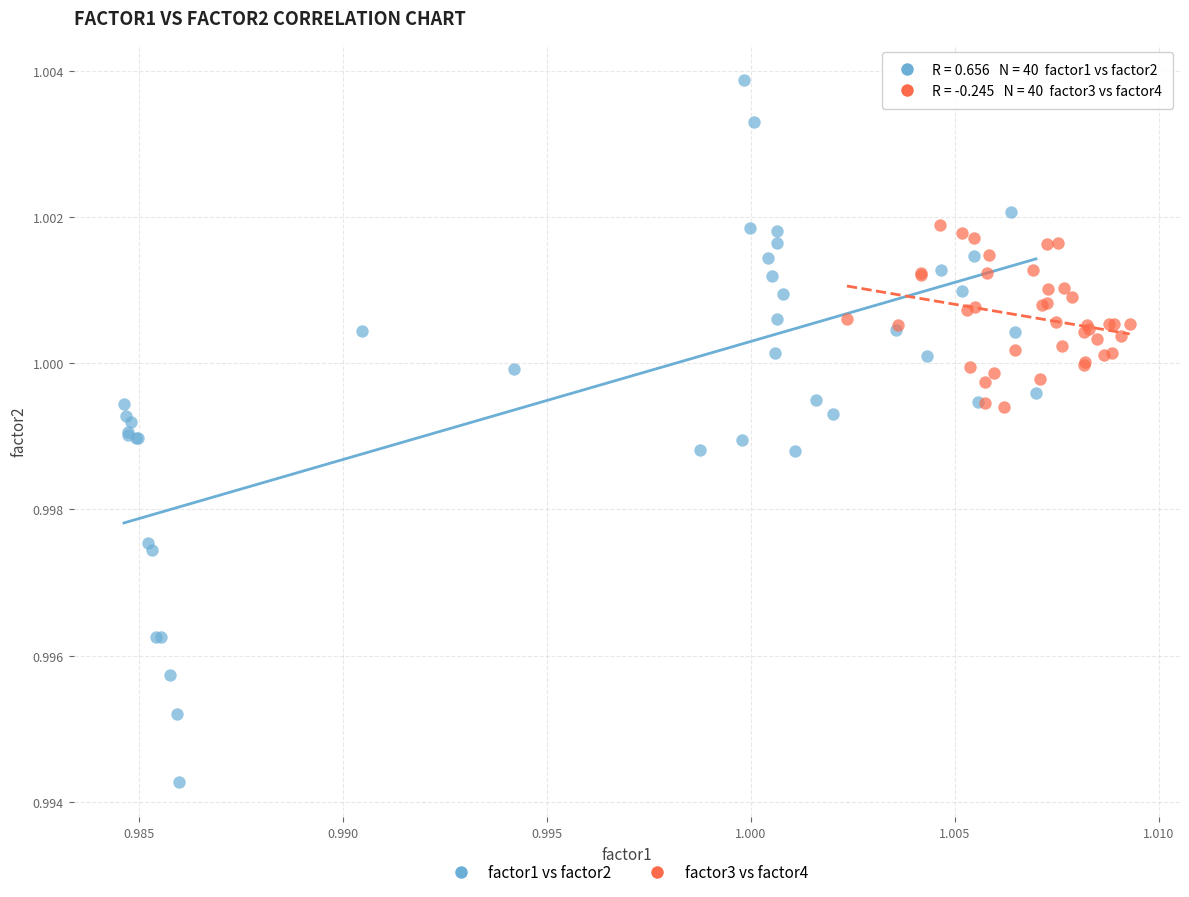

Which series reaches the minimum Y coordinate?

factor1 vs factor2